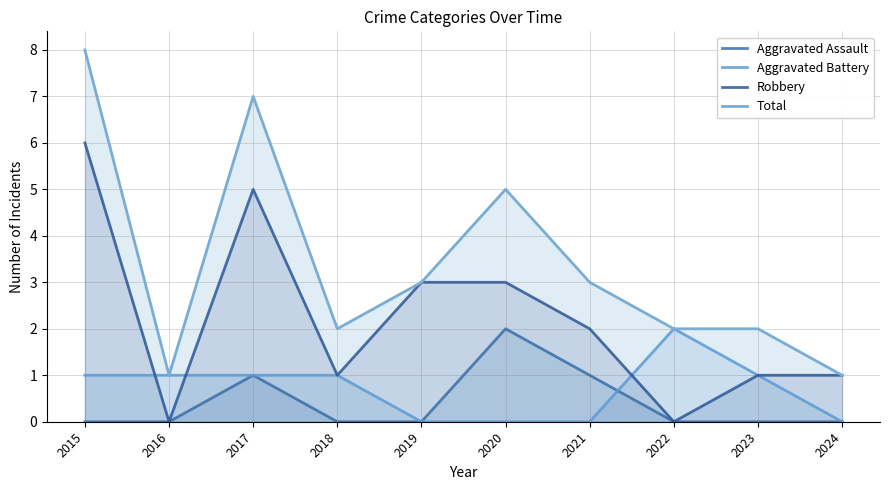

The Aggravated Battery series shows 1 at 2021. True or false?

False